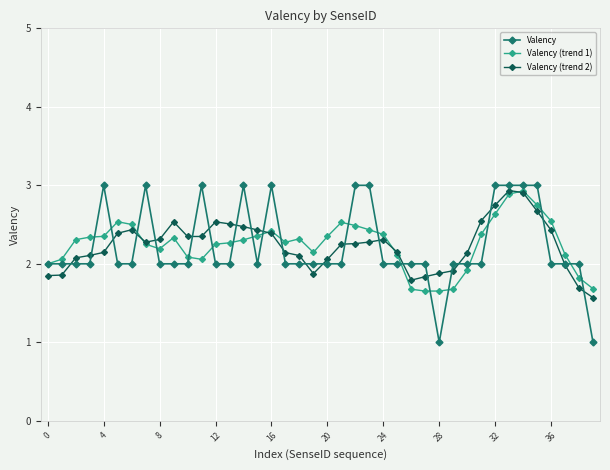

Which series has the widest spread of values?

Valency